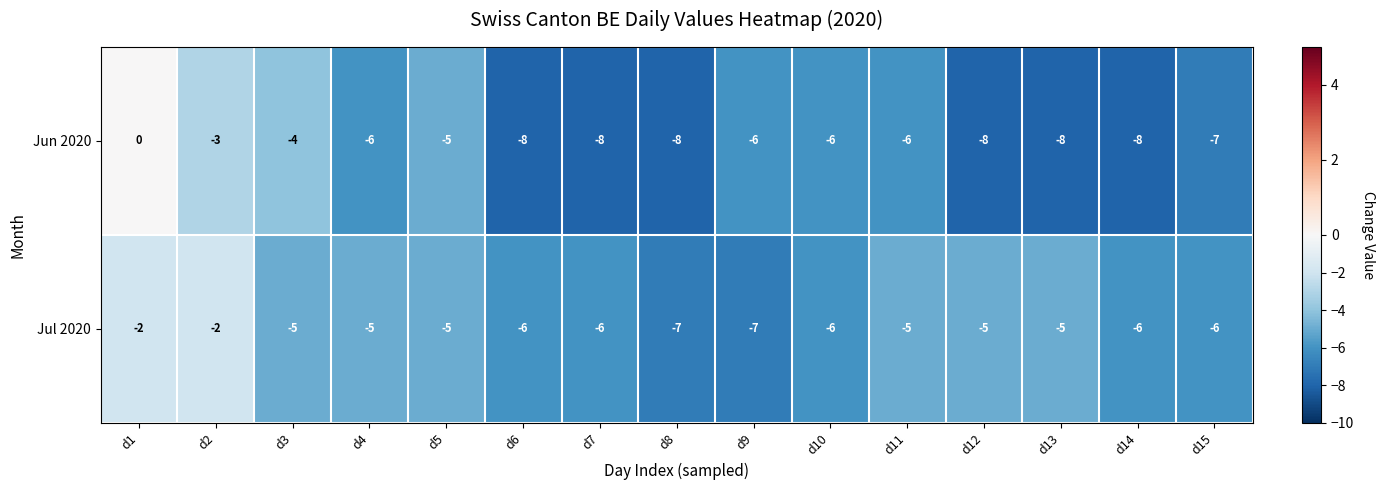

At which label does Jun 2020 first exceed -6?

d1